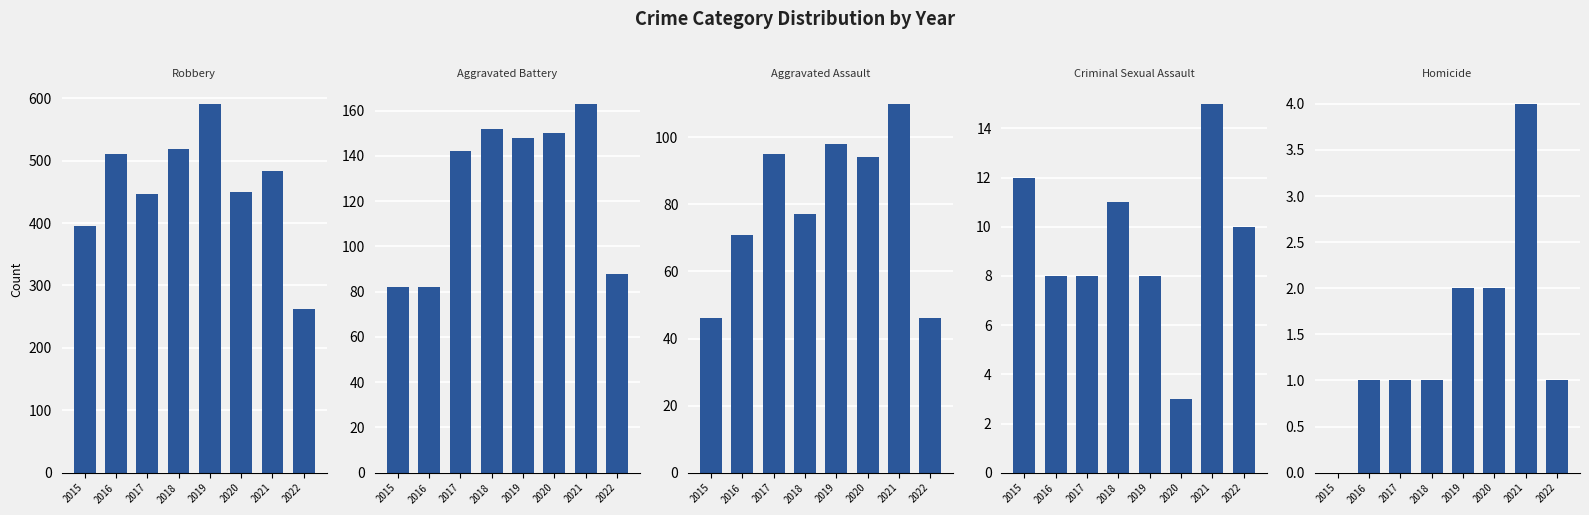

What is the difference between the maximum and minimum values in the Robbery series?

328